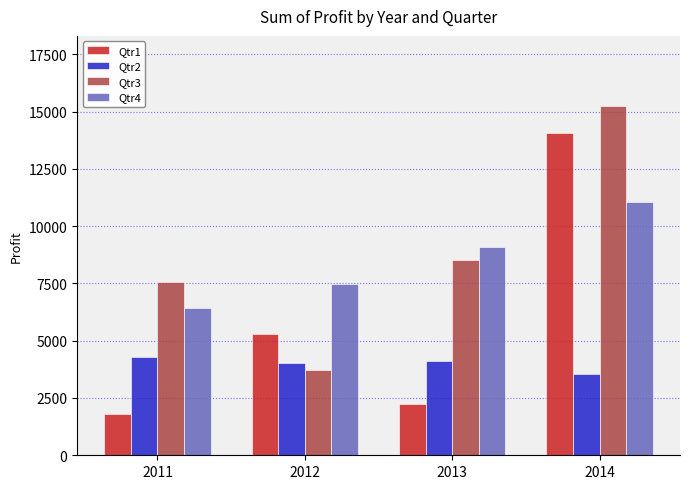

What is the total value across all series at 2011?

20065.7